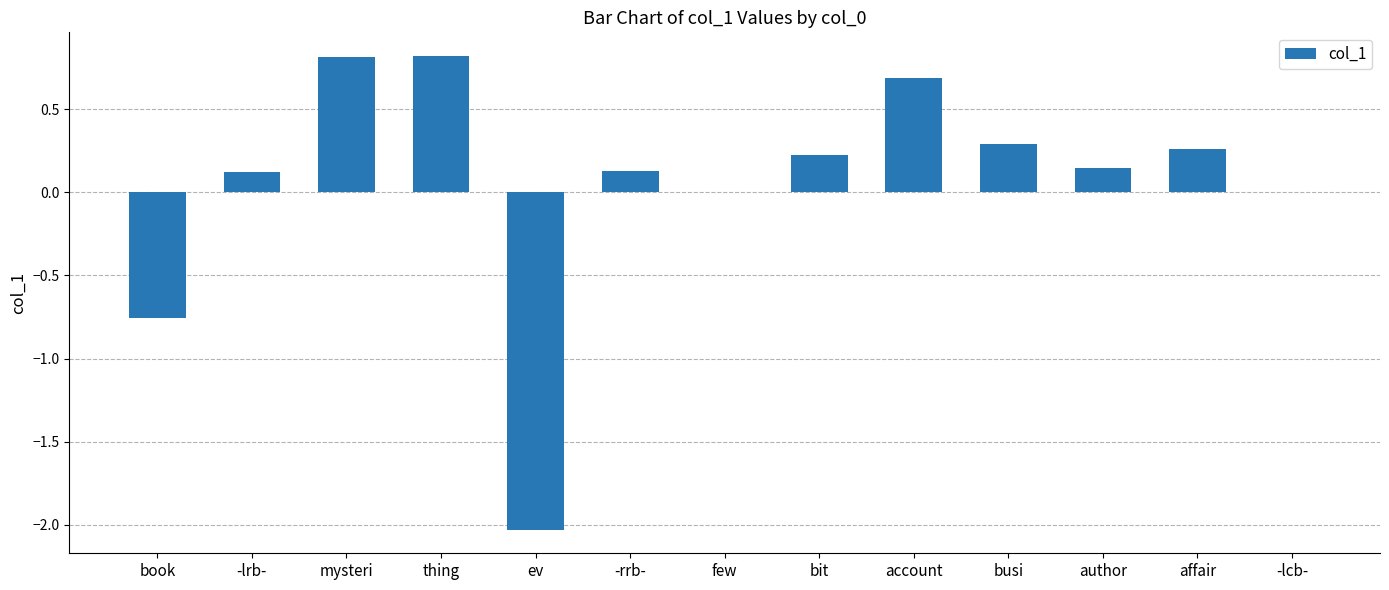

What is the maximum value shown in the chart?

0.8